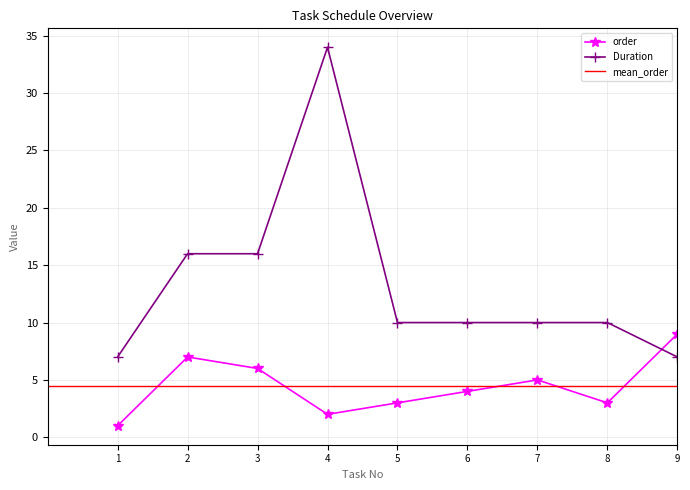

Is it true that order equals 4 at 8?

False